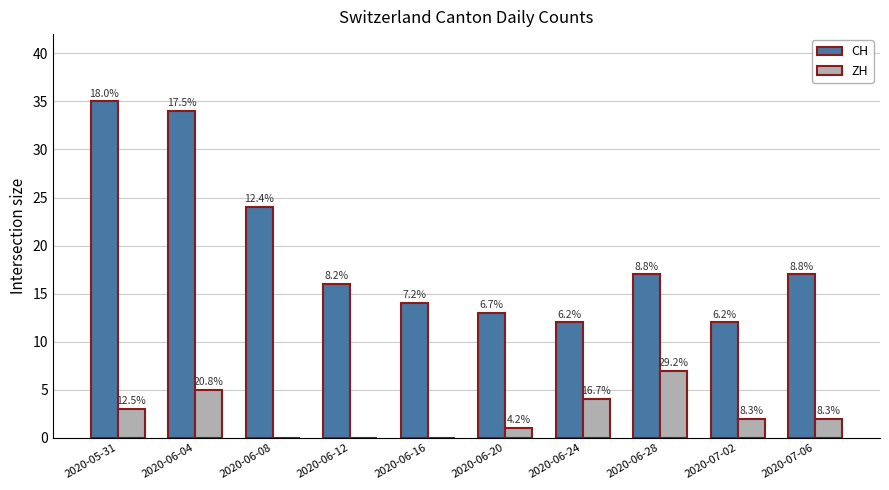

Reading right to left, transcribe all the data shown in this chart.

CH: 2020-07-06=17	2020-07-02=12	2020-06-28=17	2020-06-24=12	2020-06-20=13	2020-06-16=14	2020-06-12=16	2020-06-08=24	2020-06-04=34	2020-05-31=35
ZH: 2020-07-06=2	2020-07-02=2	2020-06-28=7	2020-06-24=4	2020-06-20=1	2020-06-16=0	2020-06-12=0	2020-06-08=0	2020-06-04=5	2020-05-31=3